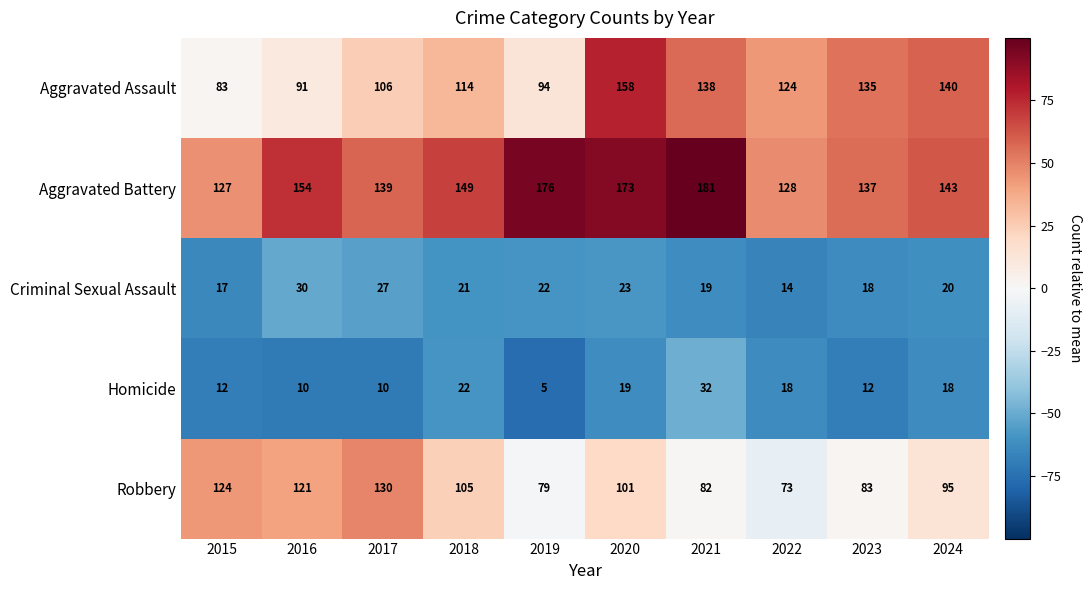

Rank the series at 2023 from highest to lowest value.

Aggravated Battery, Aggravated Assault, Robbery, Criminal Sexual Assault, Homicide